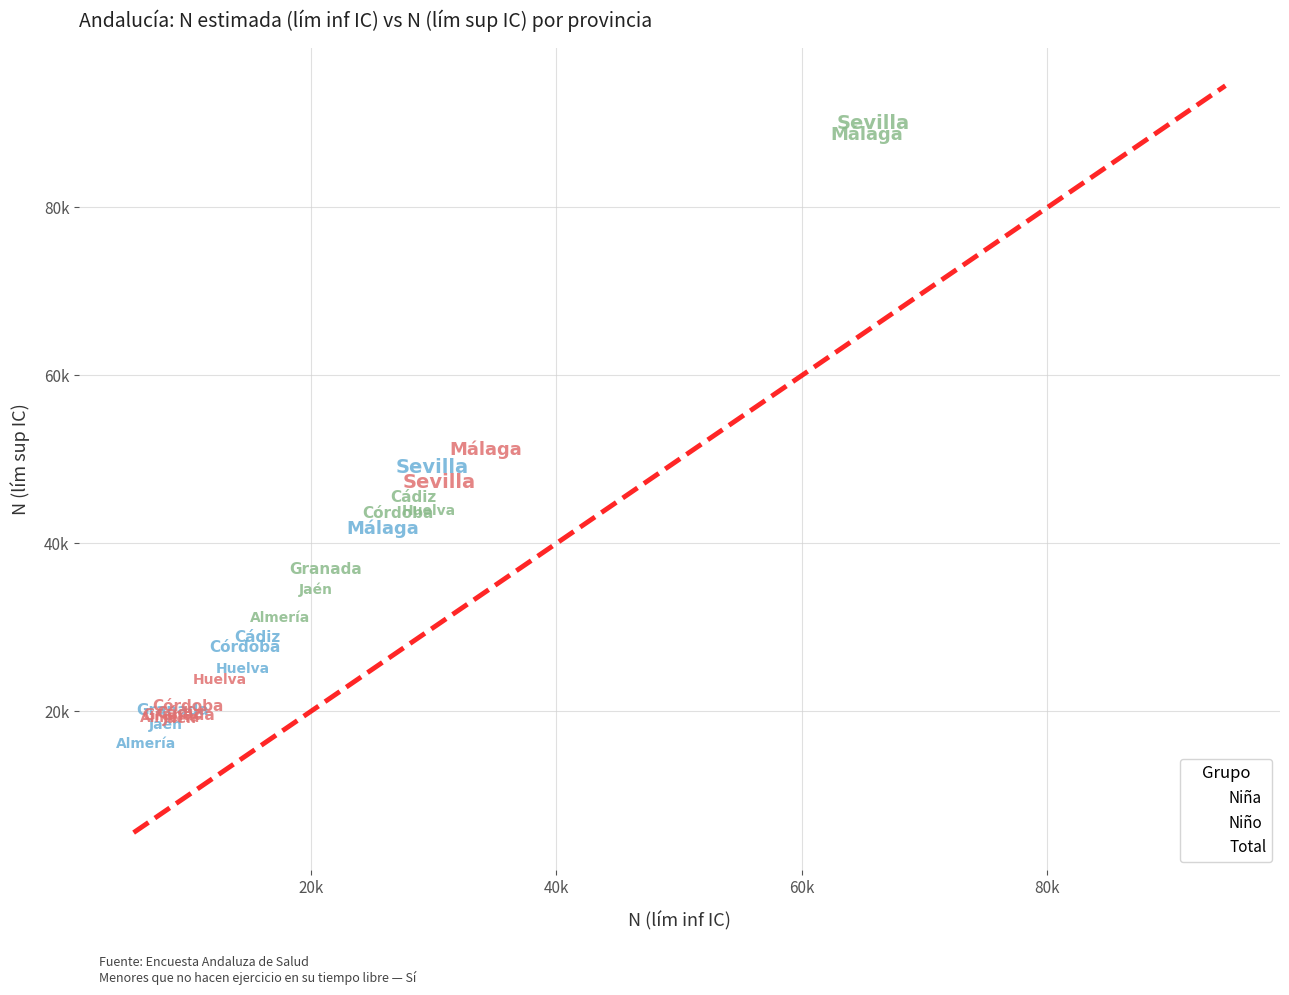

What are all the series names shown in the legend?

Niña, Niño, Total